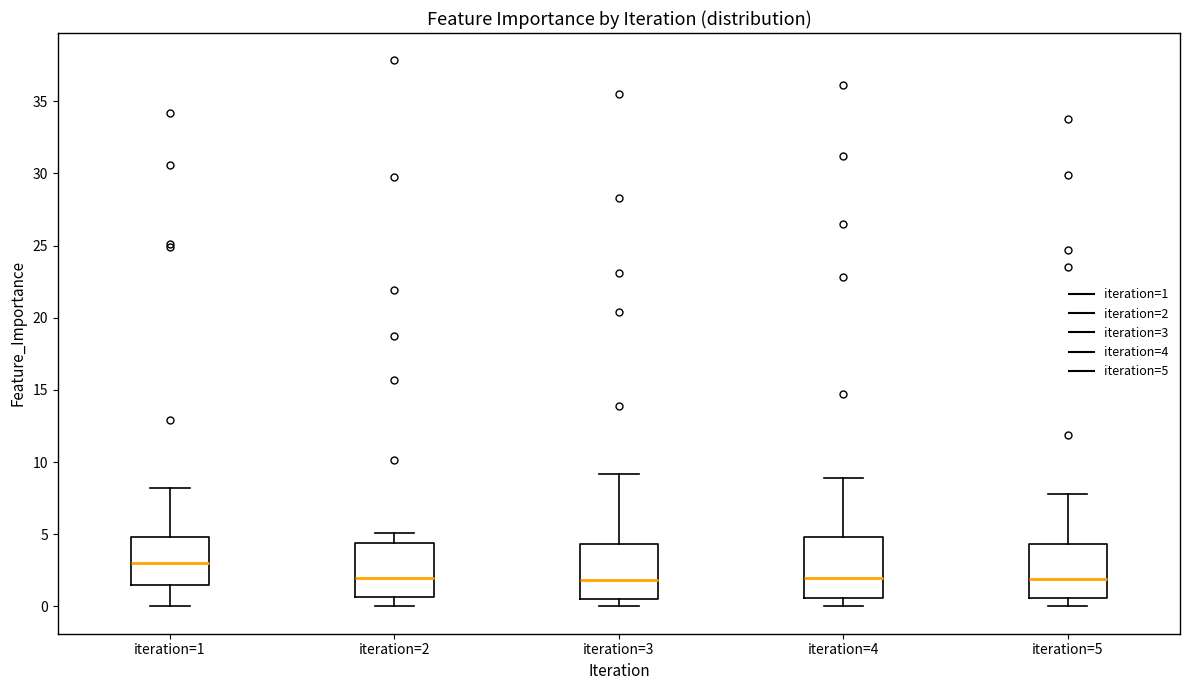

Where is the lower edge of the box for iteration=2 on the y-axis? The values are not printed on the chart, so give them approximately, as read against the axis.

0.5